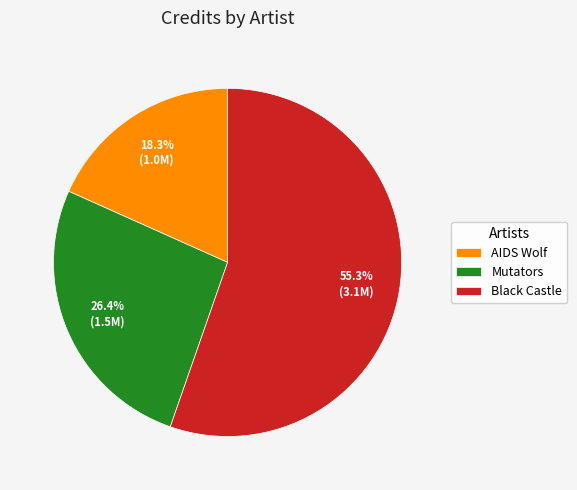

Which category has the biggest portion of the pie?

Black Castle